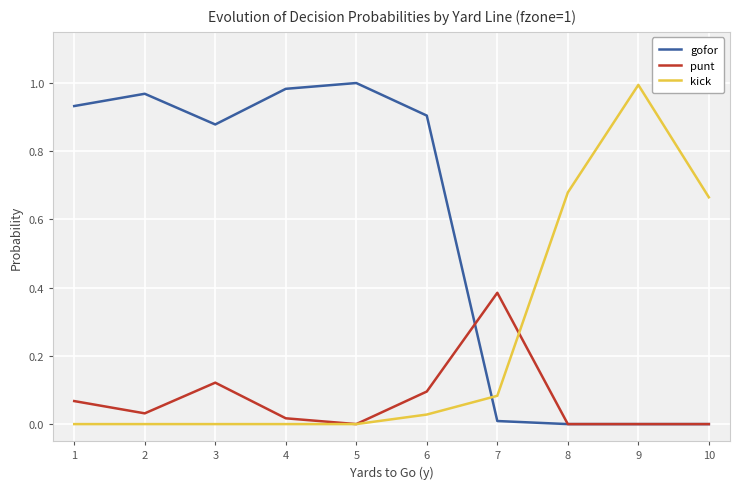

The value of kick at 6 is 0.0. True or false?

True